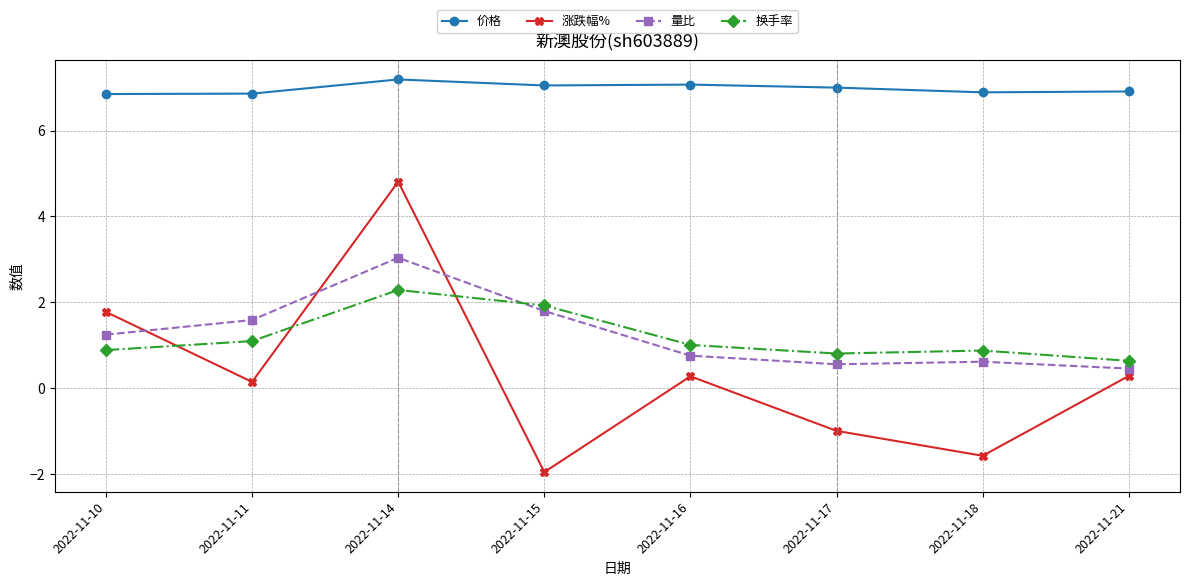

What is the highest value of the 量比 series?

3.0